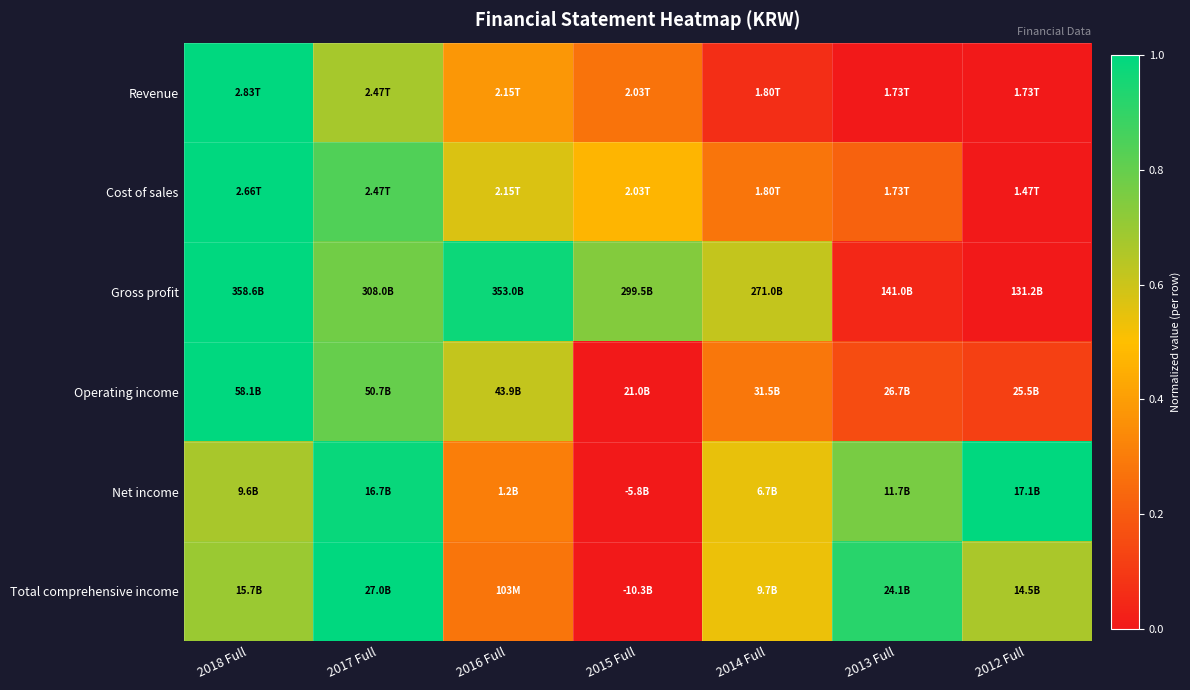

Reading right to left, list all the values displayed in this chart.

Revenue: 2012 Full=0.0	2013 Full=0.0	2014 Full=0.1	2015 Full=0.3	2016 Full=0.4	2017 Full=0.7	2018 Full=1.0
Cost of sales: 2012 Full=0.0	2013 Full=0.2	2014 Full=0.3	2015 Full=0.5	2016 Full=0.6	2017 Full=0.8	2018 Full=1.0
Gross profit: 2012 Full=0.0	2013 Full=0.0	2014 Full=0.6	2015 Full=0.7	2016 Full=1.0	2017 Full=0.8	2018 Full=1.0
Operating income: 2012 Full=0.1	2013 Full=0.2	2014 Full=0.3	2015 Full=0.0	2016 Full=0.6	2017 Full=0.8	2018 Full=1.0
Net income: 2012 Full=1.0	2013 Full=0.8	2014 Full=0.5	2015 Full=0.0	2016 Full=0.3	2017 Full=1.0	2018 Full=0.7
Total comprehensive income: 2012 Full=0.7	2013 Full=0.9	2014 Full=0.5	2015 Full=0.0	2016 Full=0.3	2017 Full=1.0	2018 Full=0.7